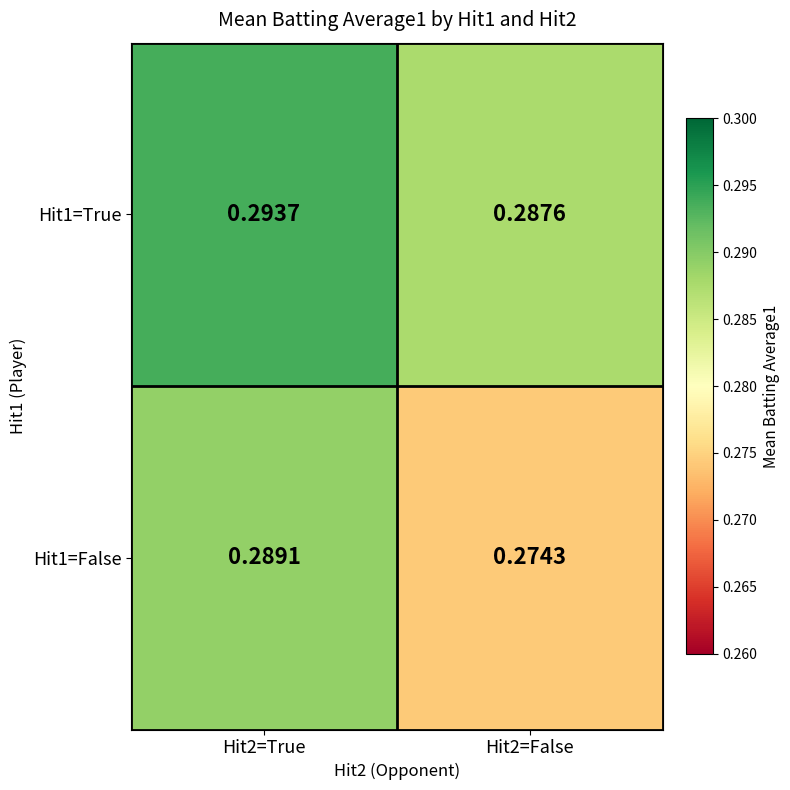

Is the value of Hit1=True at Hit2=False greater than the value of Hit1=False at Hit2=False?

Yes